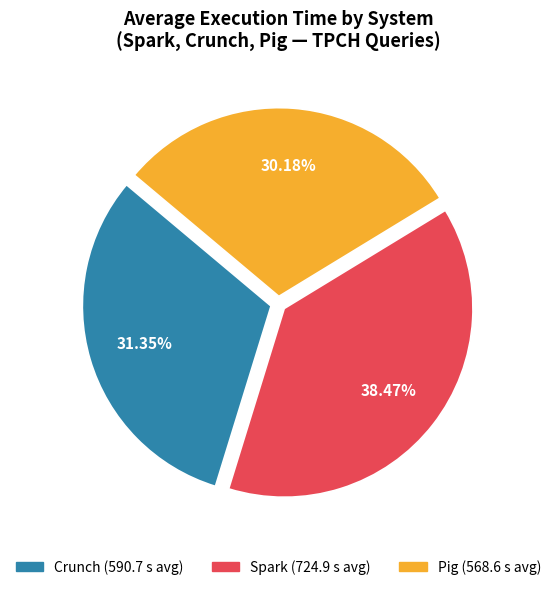

Does any single category account for the majority?

No